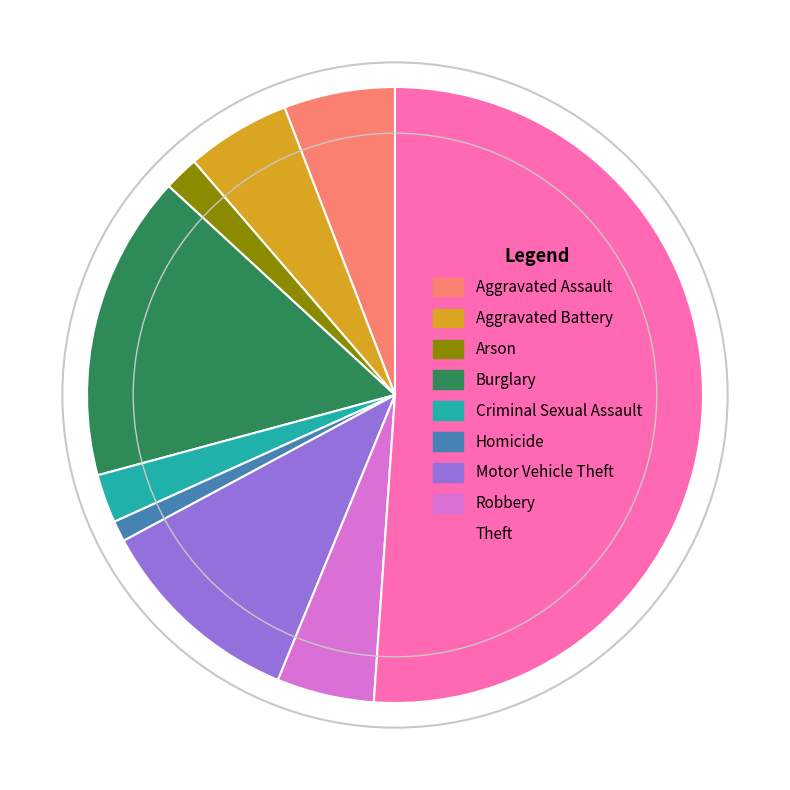

What is the ratio of the value at Aggravated Assault to the value at Burglary?

0.4